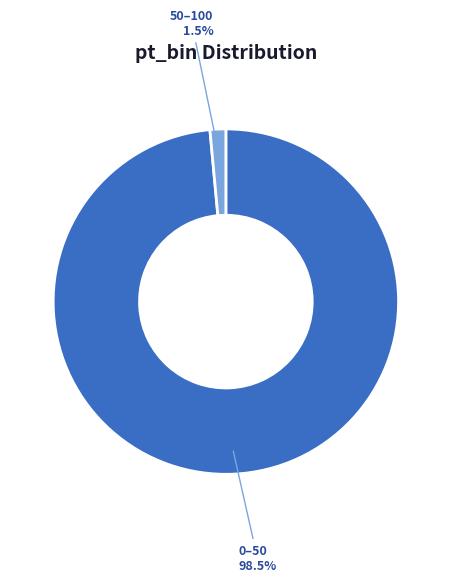

What is the smallest slice in the pie chart?

50–100